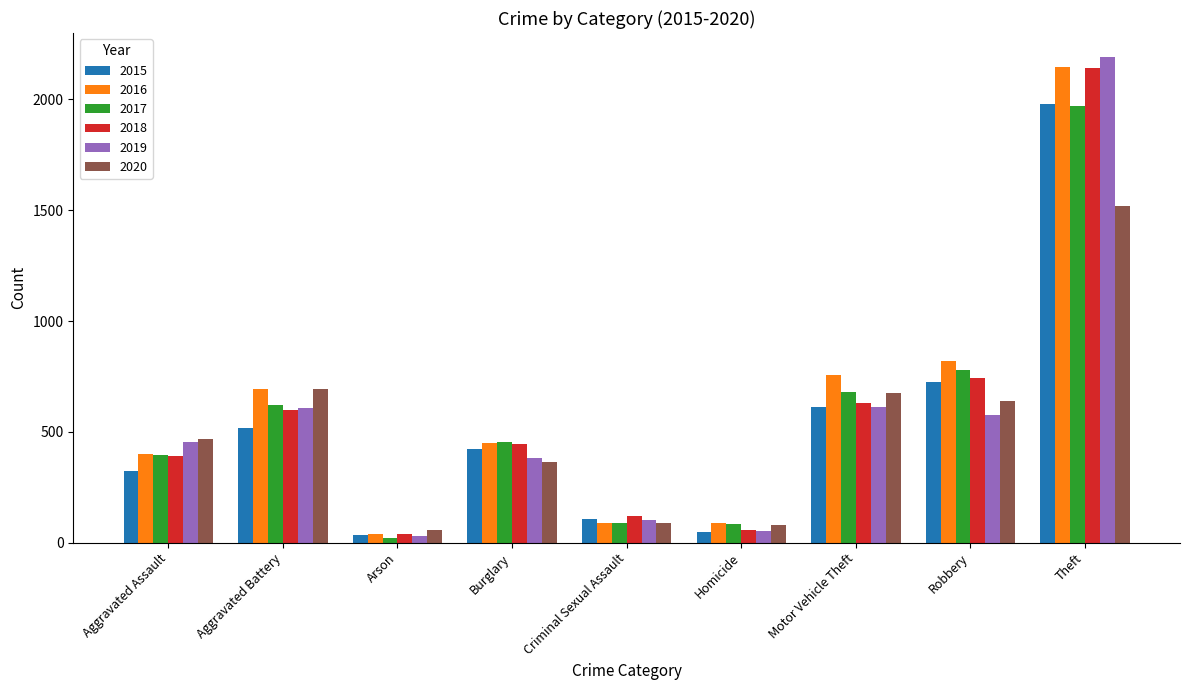

What is the total value across all series at Robbery?

4282